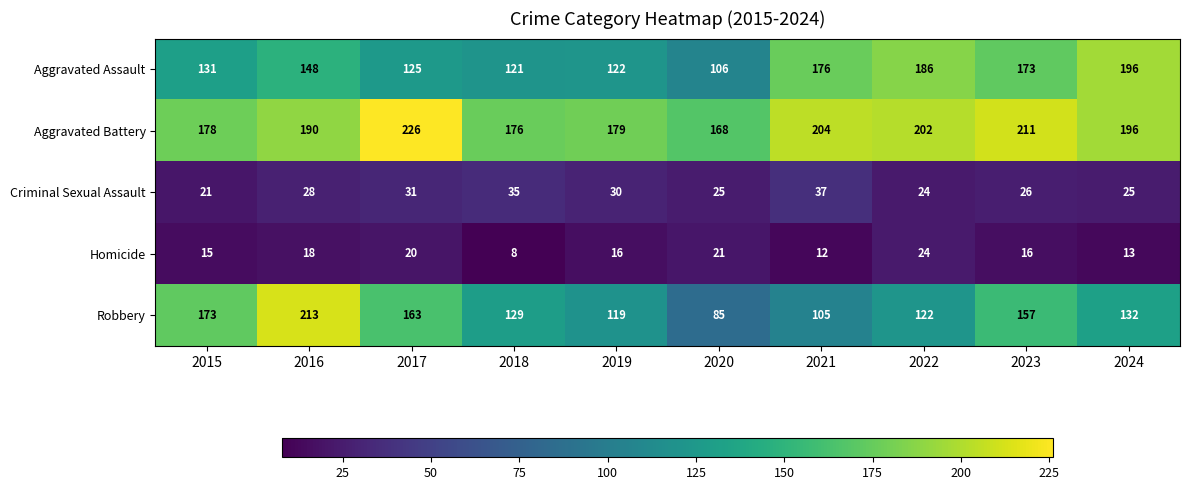

Which series has the largest total across all categories?

Aggravated Battery